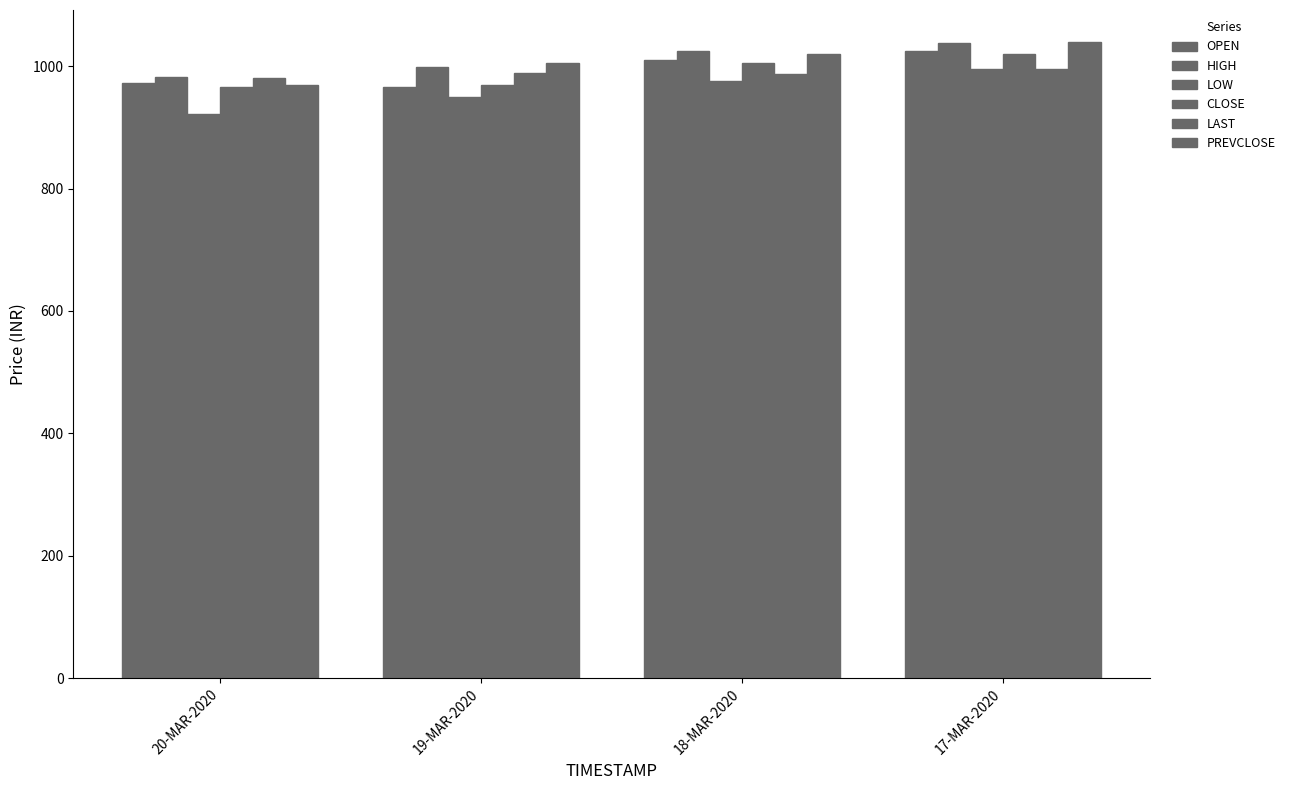

How many data points in OPEN are above 1010?

2